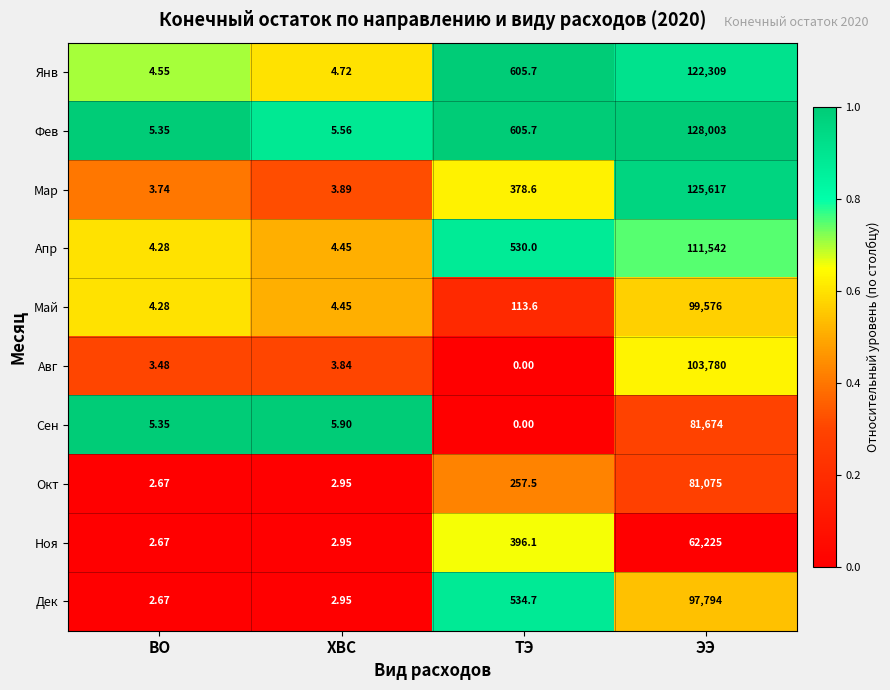

At ЭЭ, list the series in order from largest to smallest.

Фев, Мар, Янв, Апр, Авг, Май, Дек, Сен, Окт, Ноя